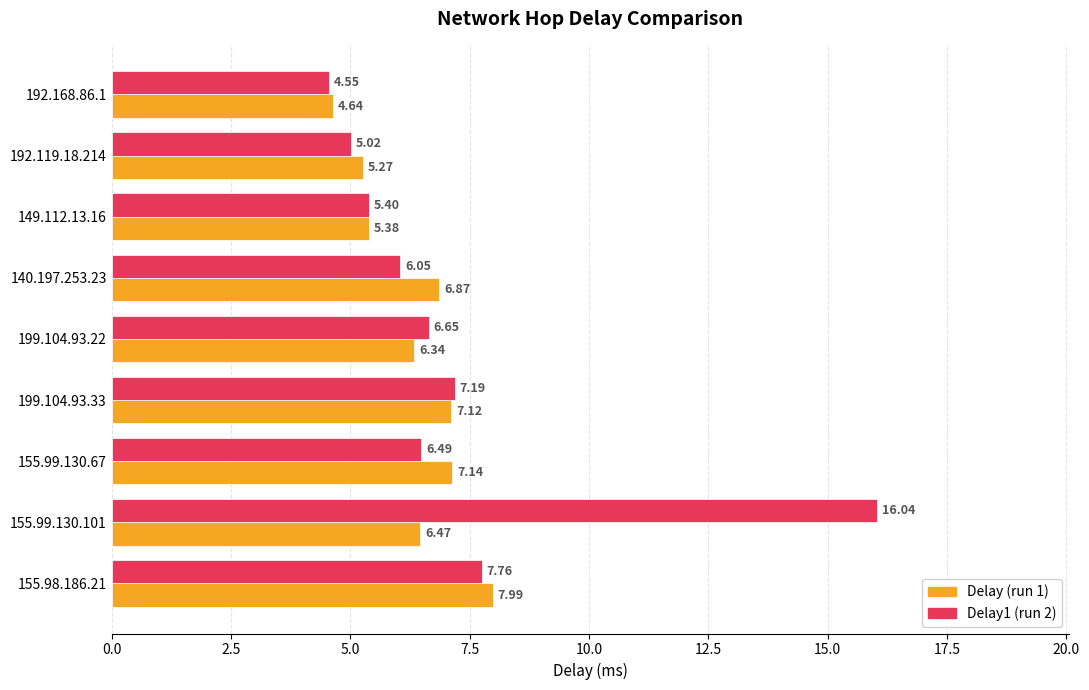

At which category is the sum across all series the highest?

155.99.130.101